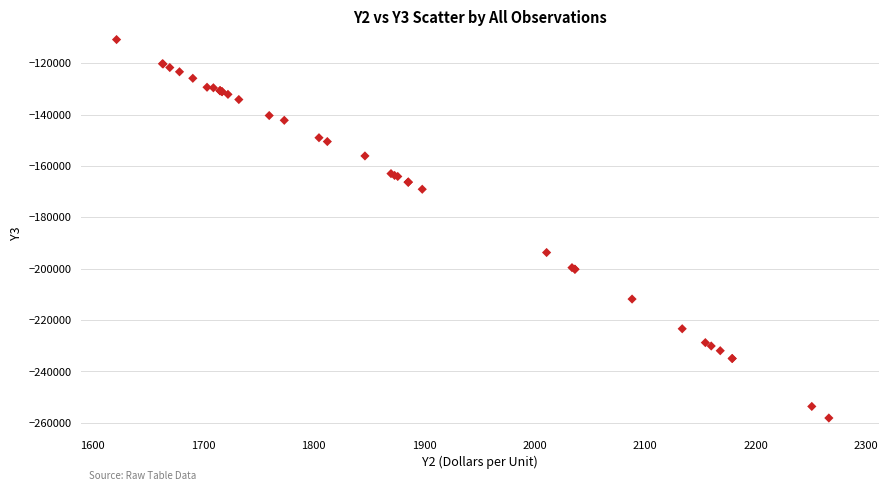

What Y value in the scatter plot is closest to -184493?

-193737.5